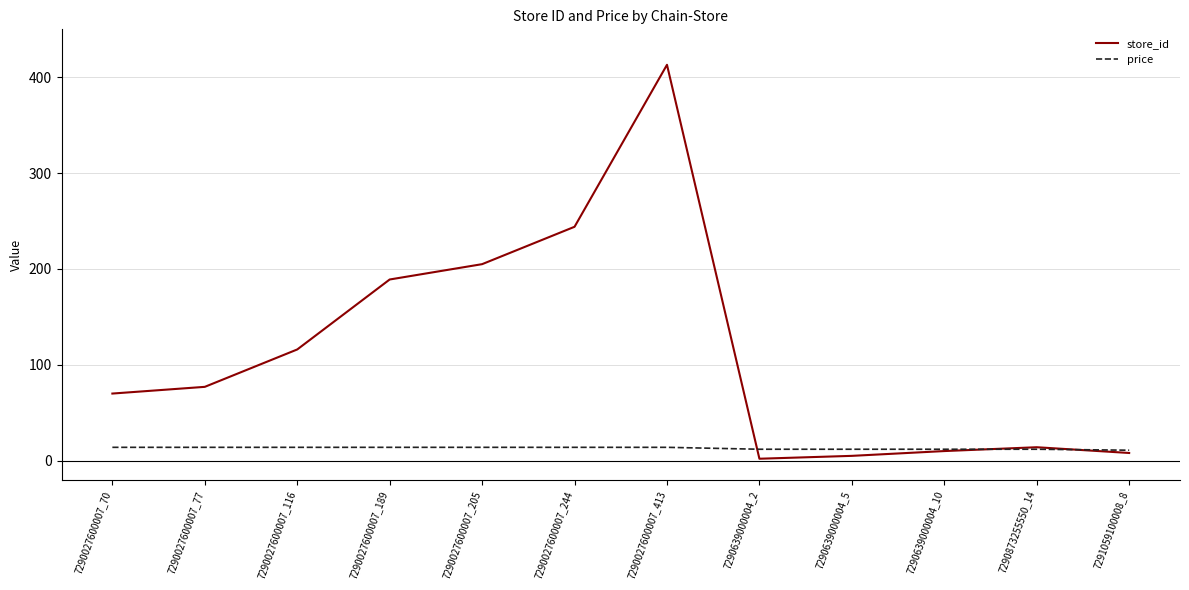

Rank the series by their average value, from lowest to highest.

price, store_id